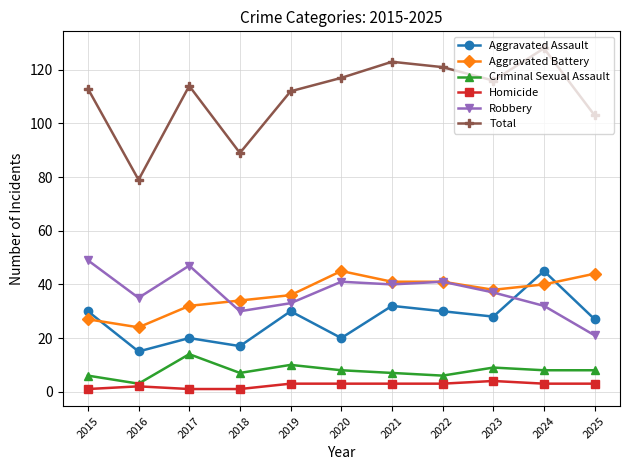

What is the value of the Criminal Sexual Assault point at the 1st from the left?

6